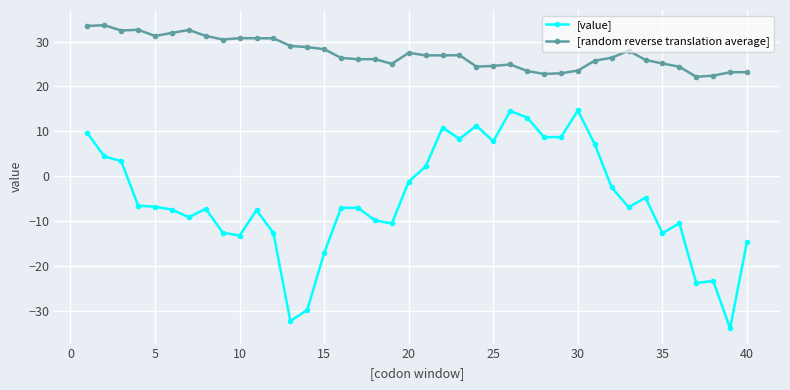

Rank the series by their average value, from lowest to highest.

[value], [random reverse translation average]